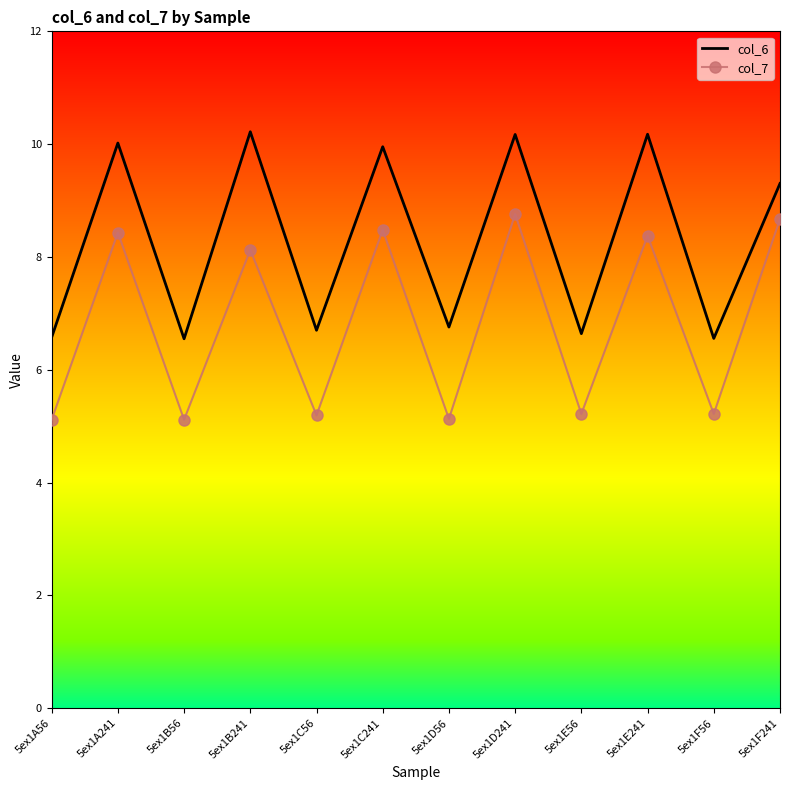

What is the difference between the second highest and second lowest values in the col_6 series?

3.6